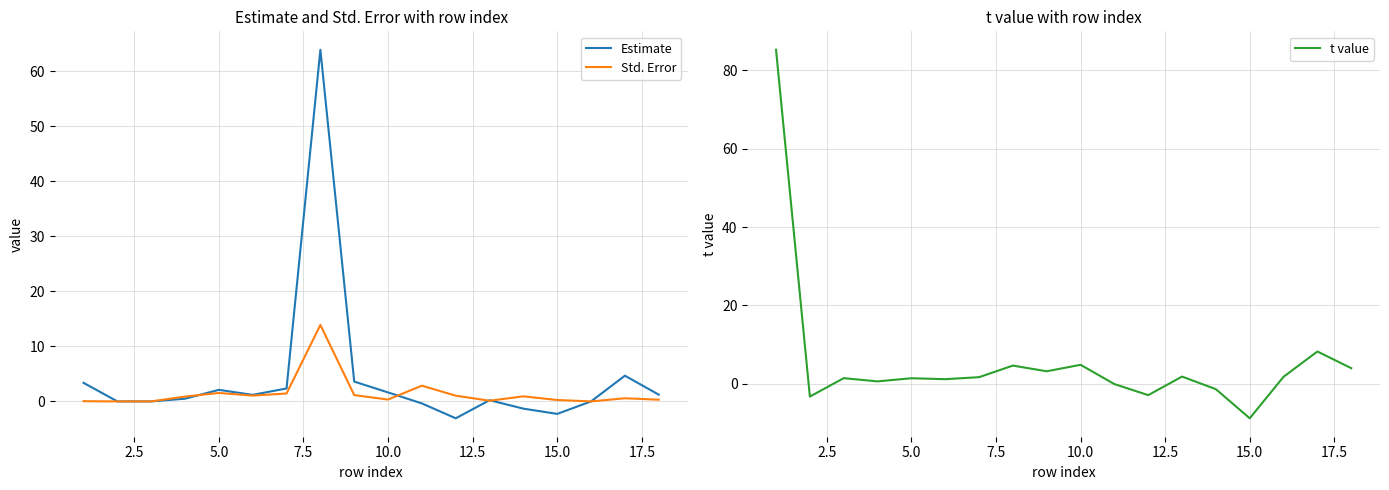

Is this an area chart (filled region under the line)?

No